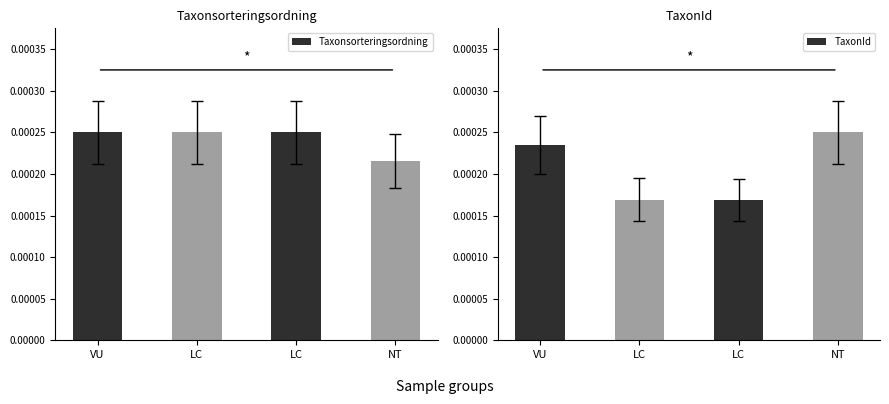

At how many categories does at least one series exceed 0?

4